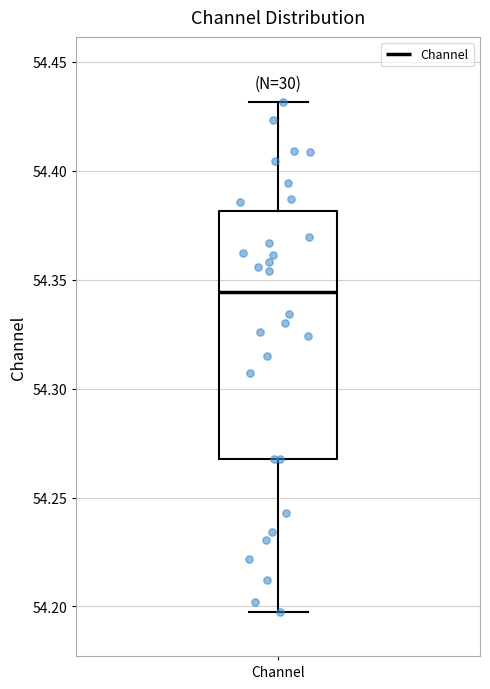

Where does the upper whisker of the box for Channel end on the y-axis? The values are not printed on the chart, so give them approximately, as read against the axis.

54.430